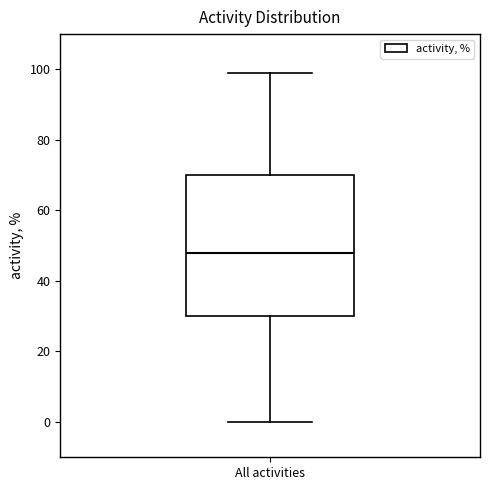

Transcribe this box plot: give where the median line is, the range the box spans, and where the two whiskers end, as read against the y-axis. The values are not printed on the chart, so give them approximately, as read against the axis.

median 48, box 30 to 70, whiskers 0 to 100